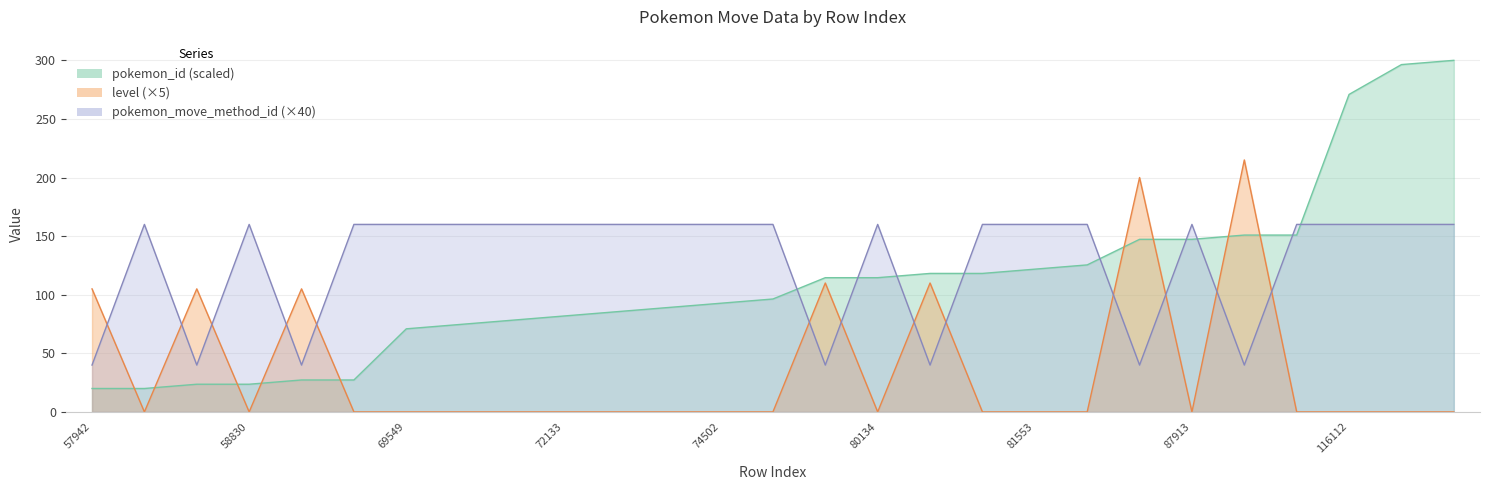

After their last crossing, which series has the higher values: pokemon_id or pokemon_move_method_id?

pokemon_id